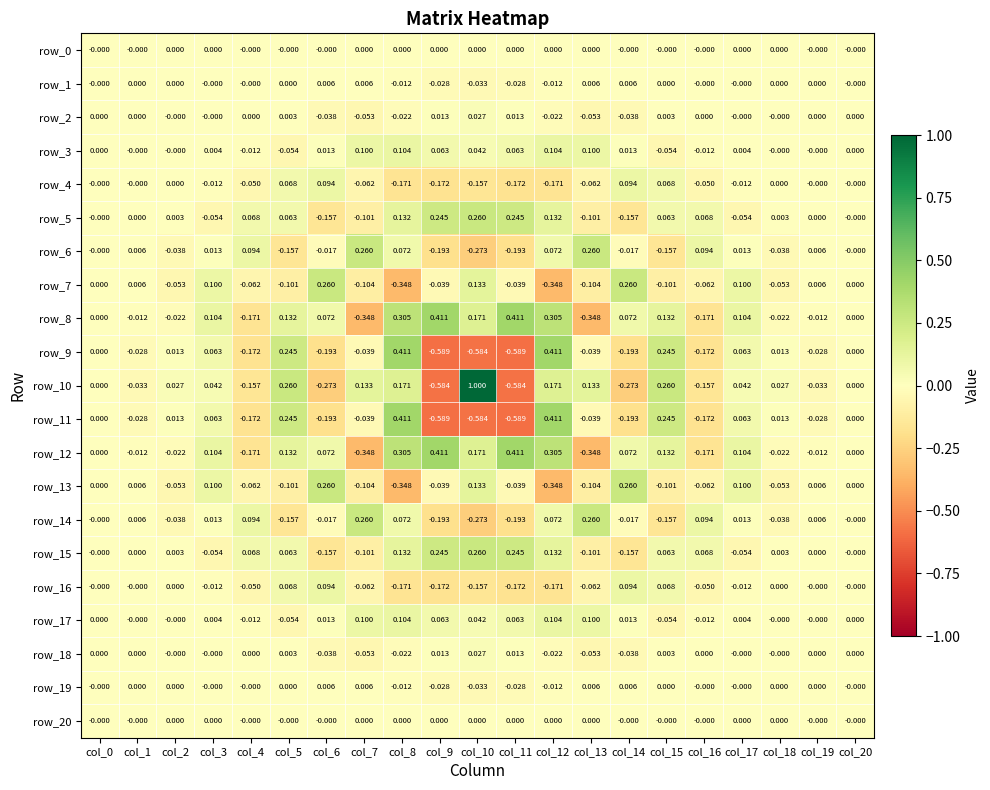

Rank the series at col_20 from highest to lowest value.

row_0, row_1, row_2, row_3, row_4, row_5, row_6, row_7, row_8, row_9, row_10, row_11, row_12, row_13, row_14, row_15, row_16, row_17, row_18, row_19, row_20